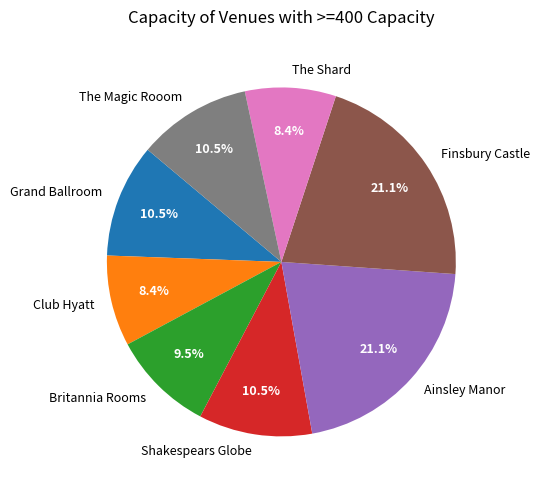

To the nearest percent, what is the difference between the The Shard and Finsbury Castle slice percentages?

13%